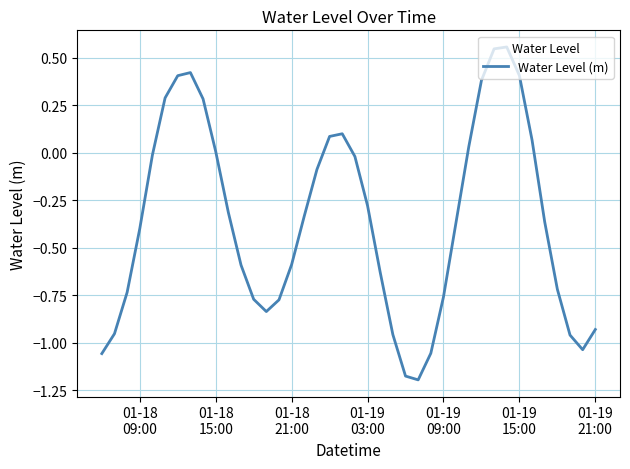

What is the difference between the maximum and minimum values?

1.8